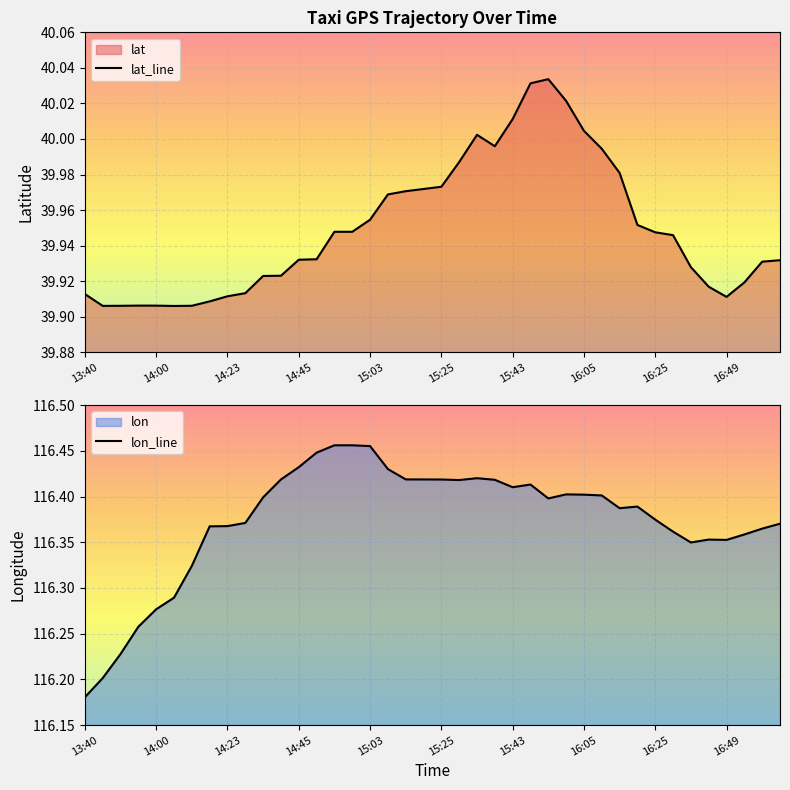

Count the number of categories in the chart.

40